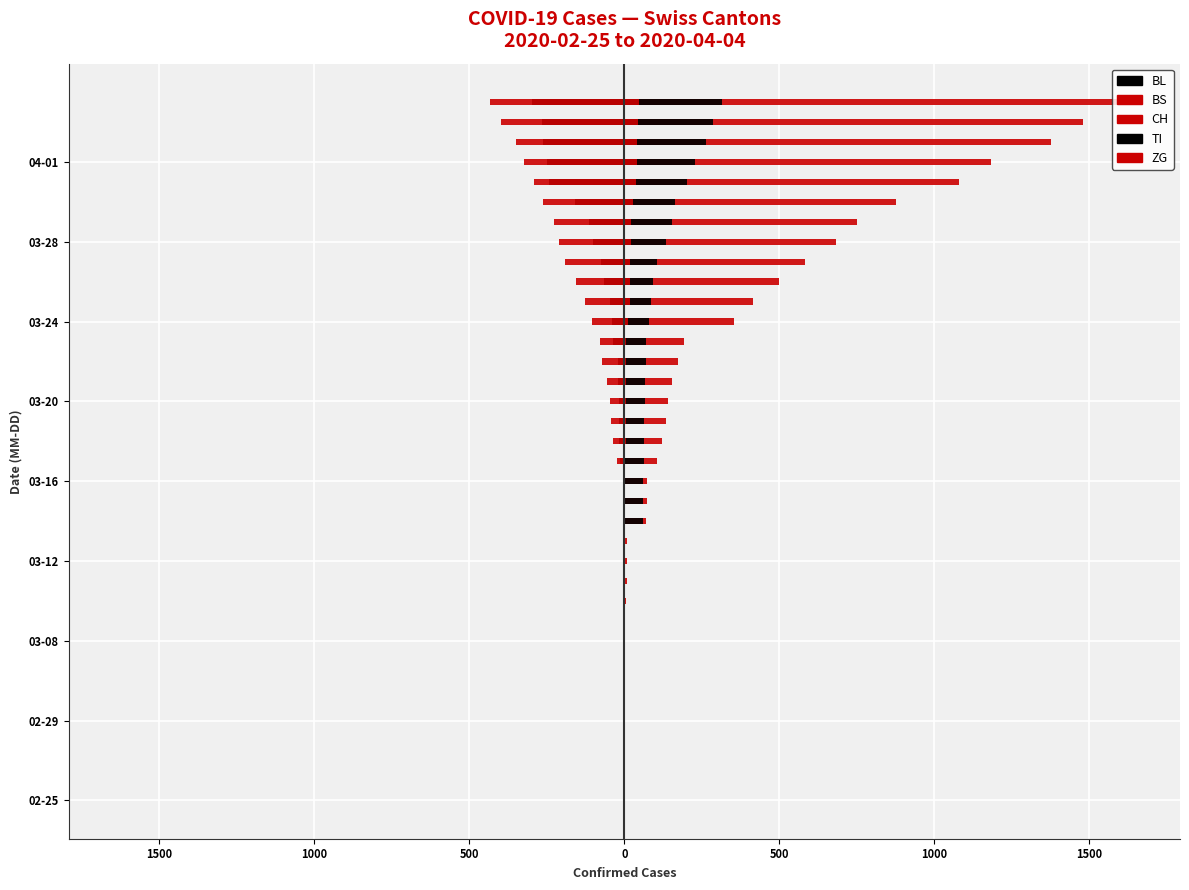

At how many categories does at least one series exceed 1596?

1